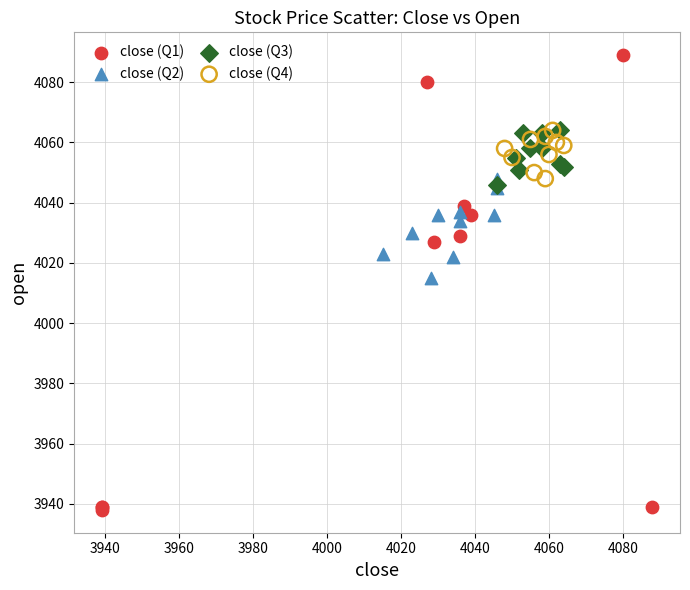

Which series has the widest spread of Y values?

close (Q1)